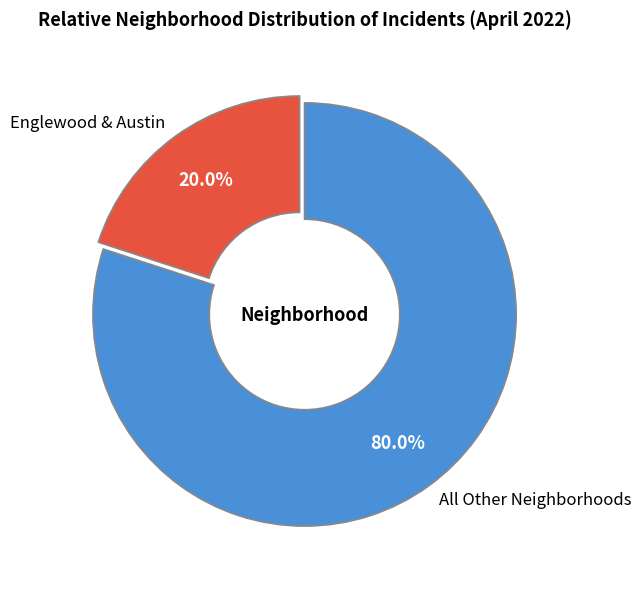

Which has a higher value, Englewood & Austin or All Other Neighborhoods?

All Other Neighborhoods